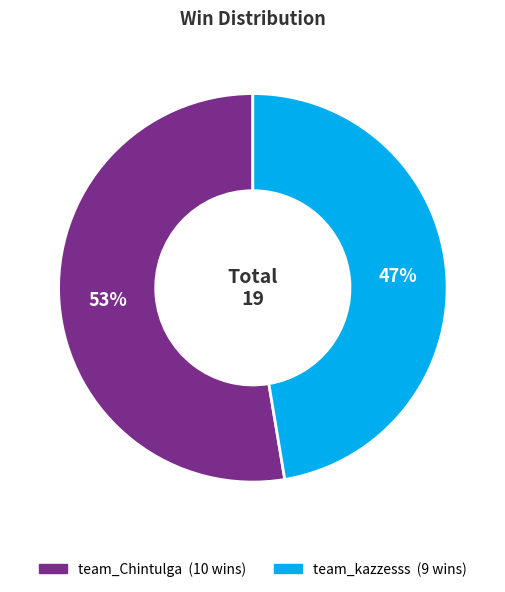

What is the ratio of the value at team_kazzesss to the value at team_Chintulga?

0.9